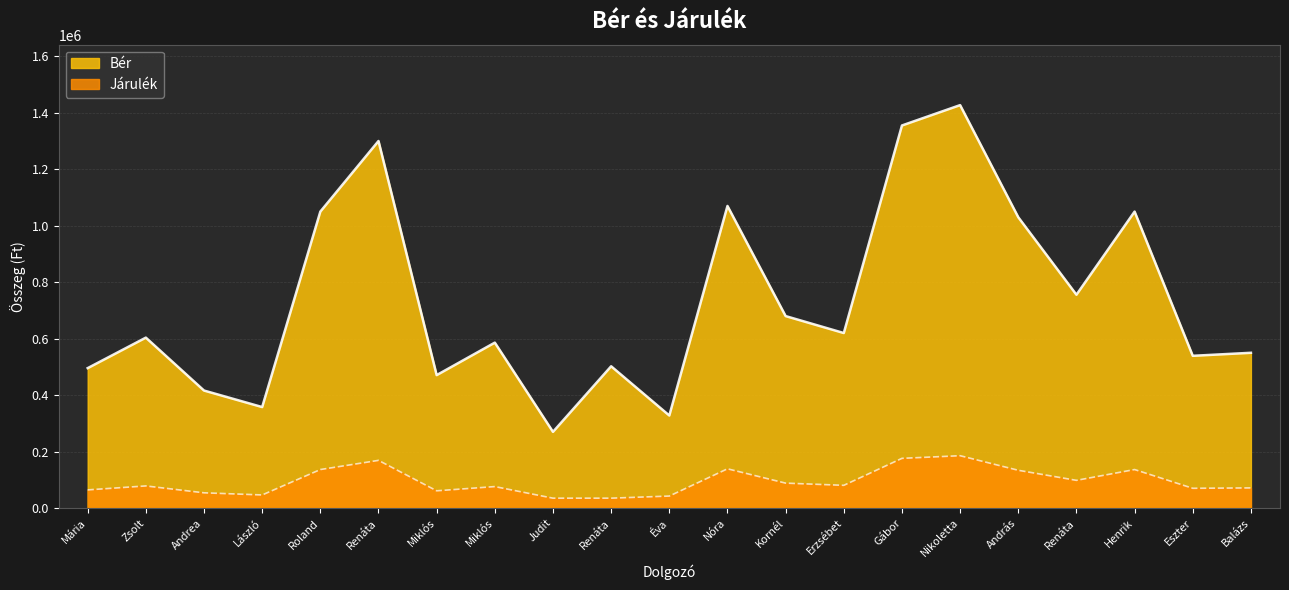

What are all the series names shown in the legend?

Bér, Járulék